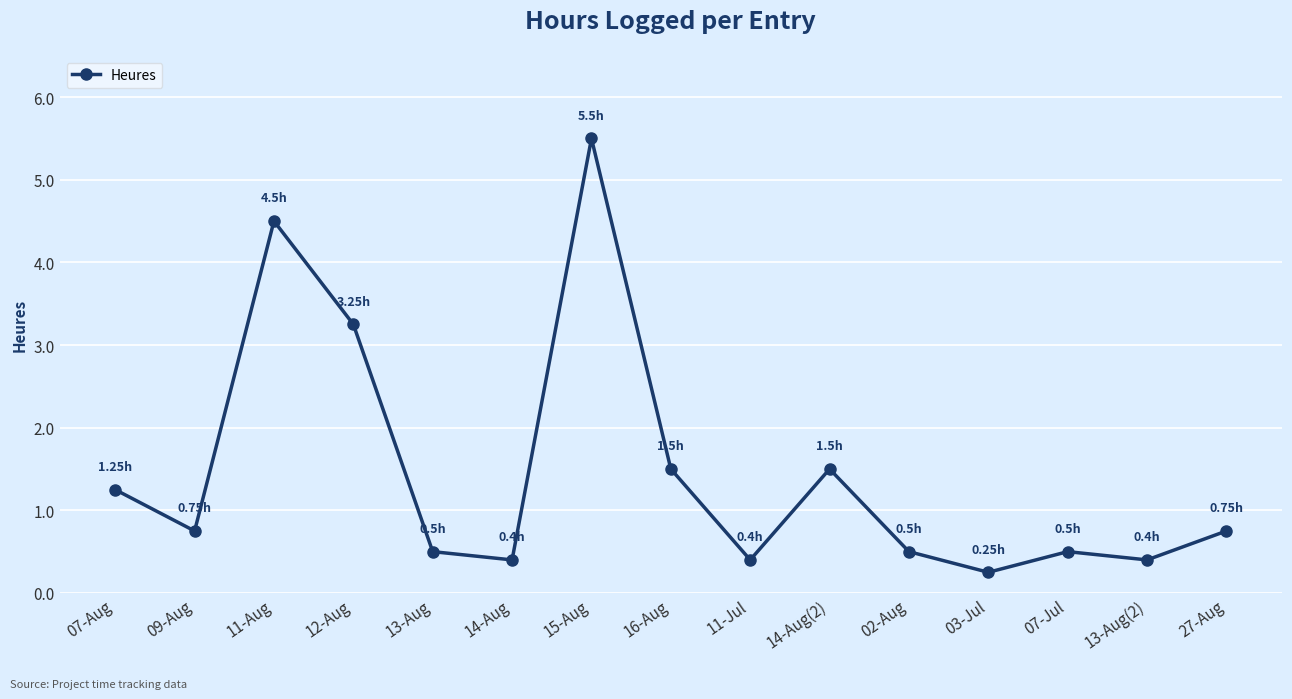

What is the average value?

1.5